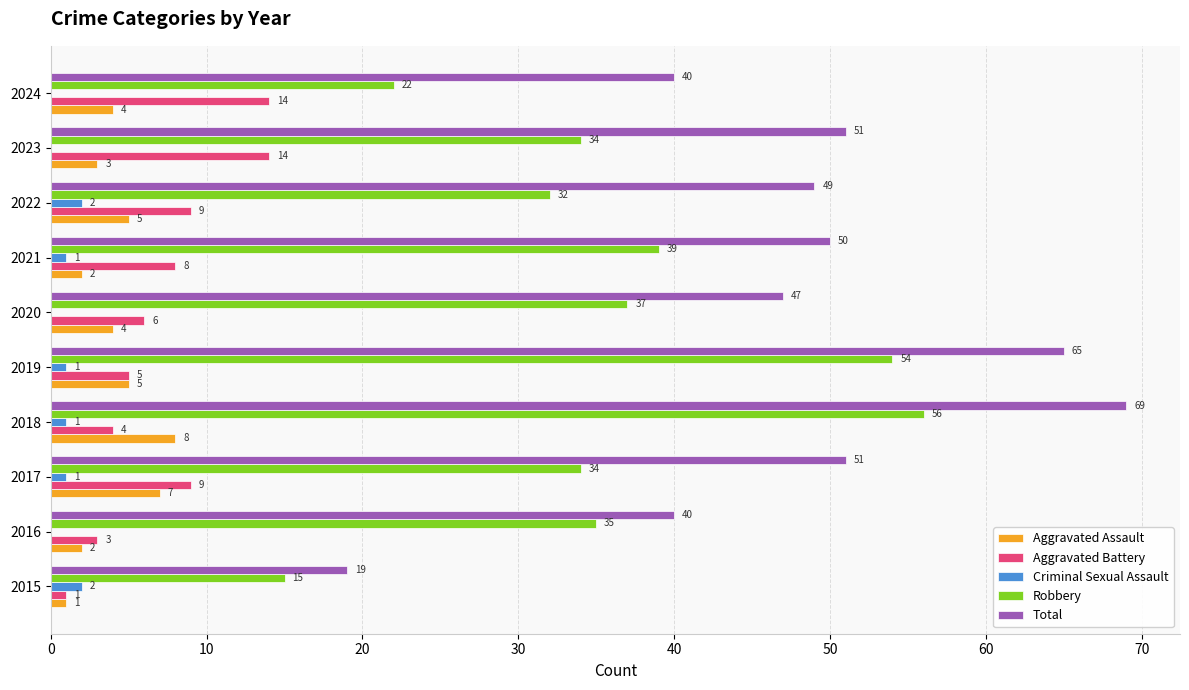

At which label is Total closest to 44?

2020